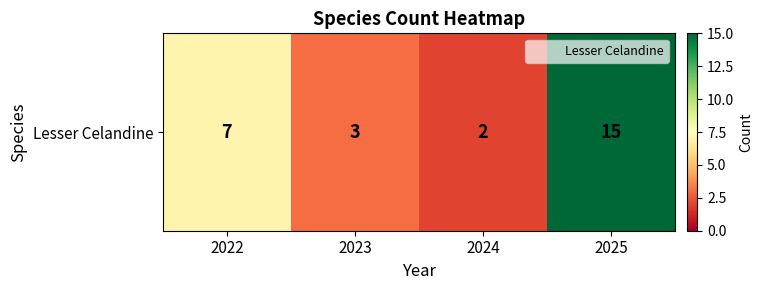

What is the difference between the maximum and minimum values?

13